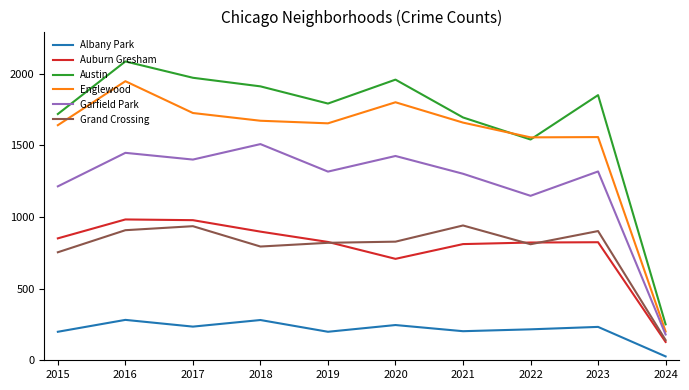

True or false: Auburn Gresham and Albany Park intersect in this chart.

False